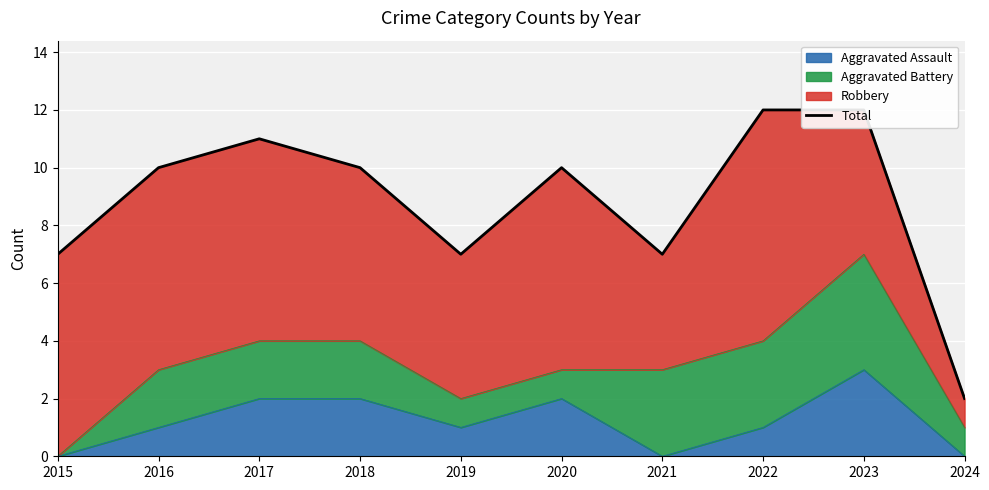

True or false: the data has more than 0 interior local peaks.

True